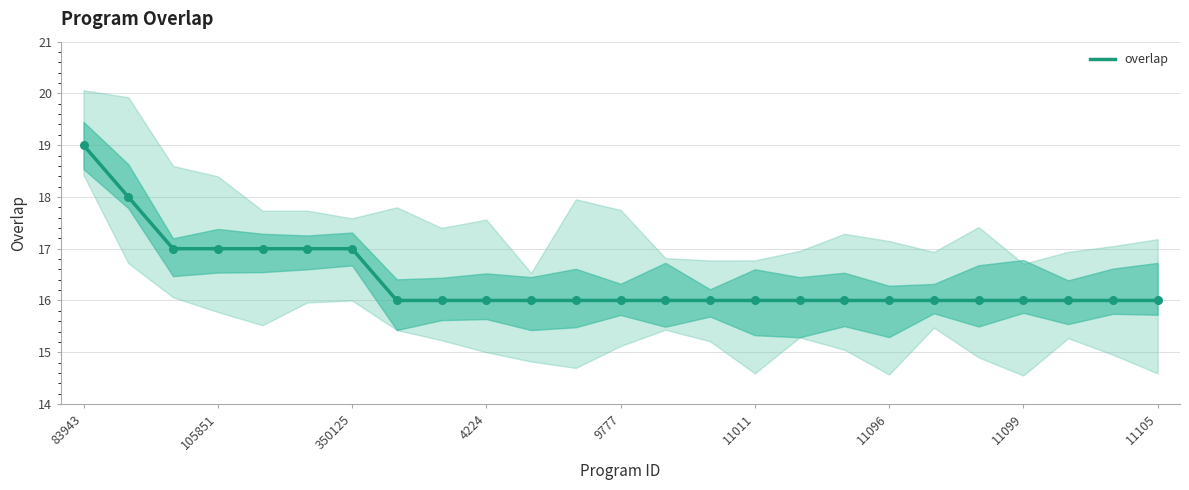

What is the minimum value for overlap?

16